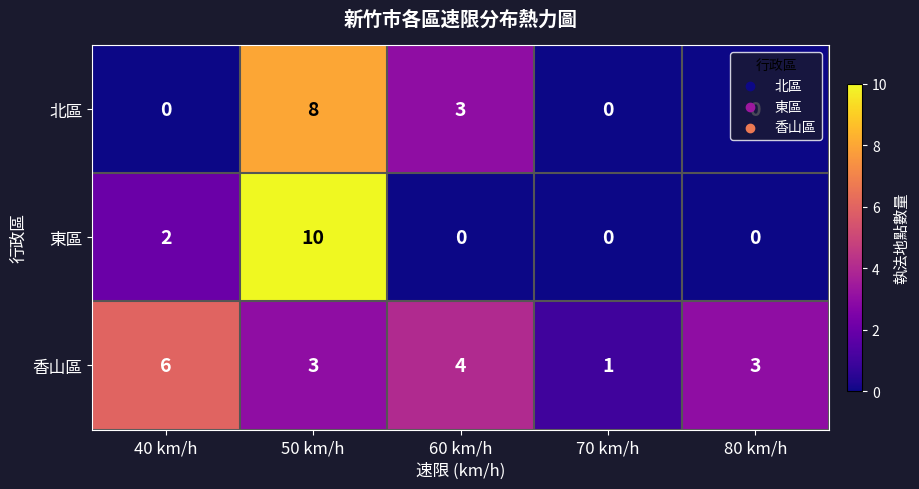

Which category has the highest value across all series?

50 km/h